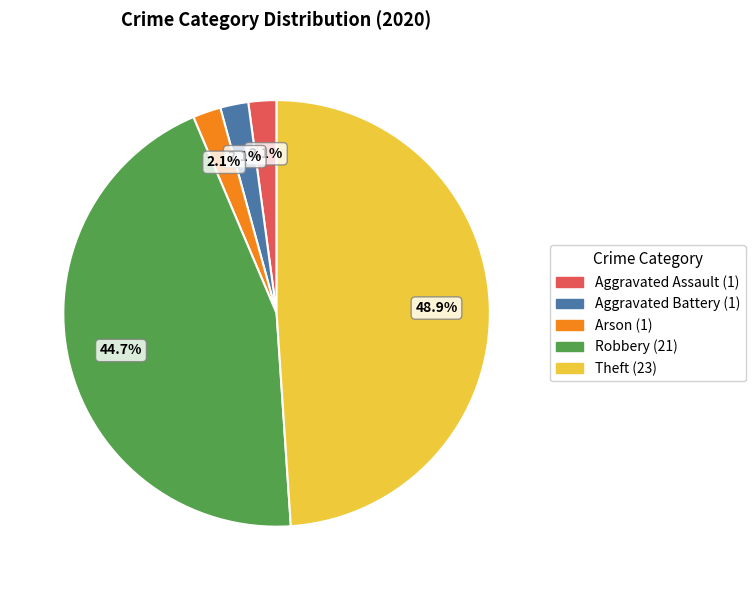

Is there any slice that represents more than half of the pie?

No